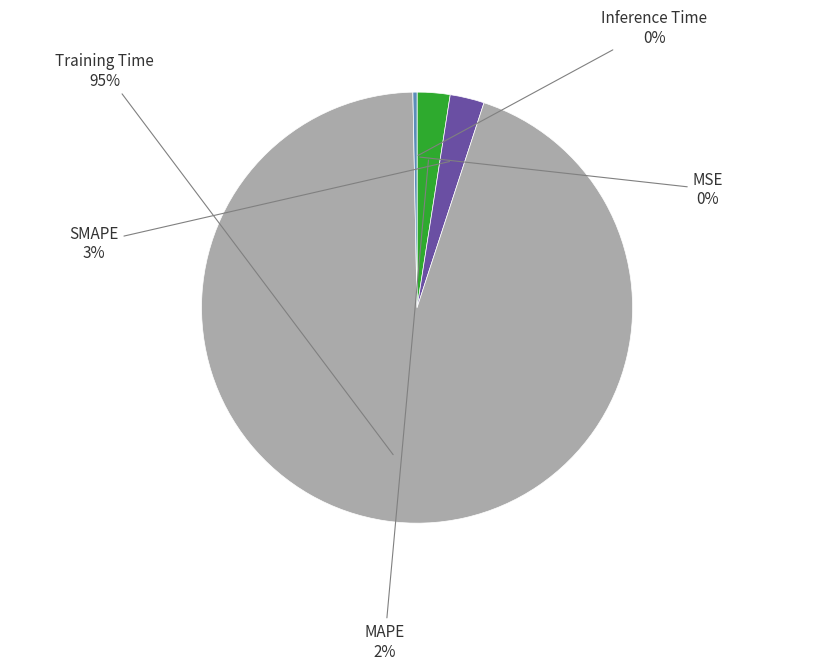

Does any single category account for the majority?

Yes